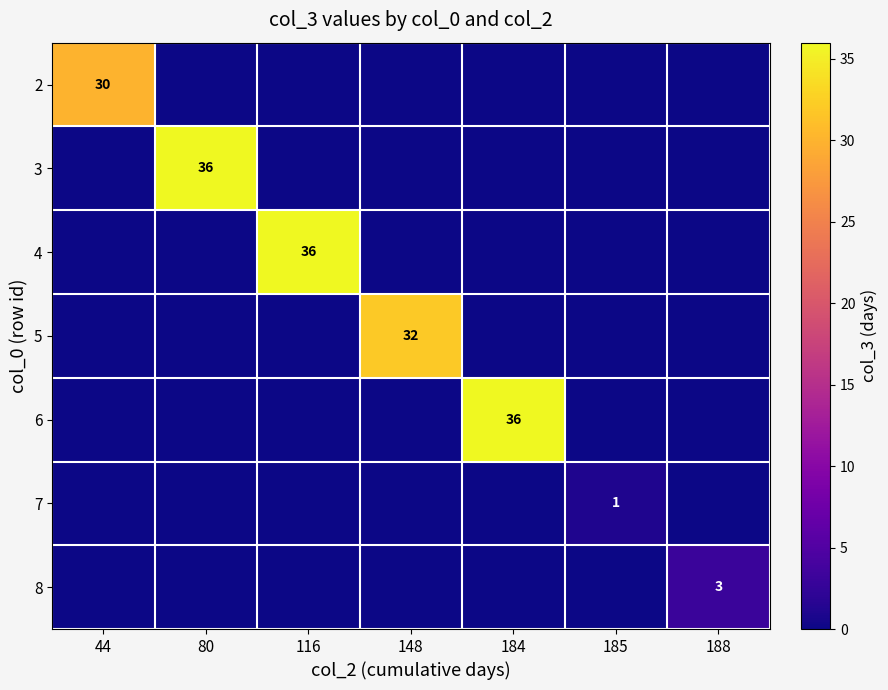

The 4 series shows 12 at 116. True or false?

False